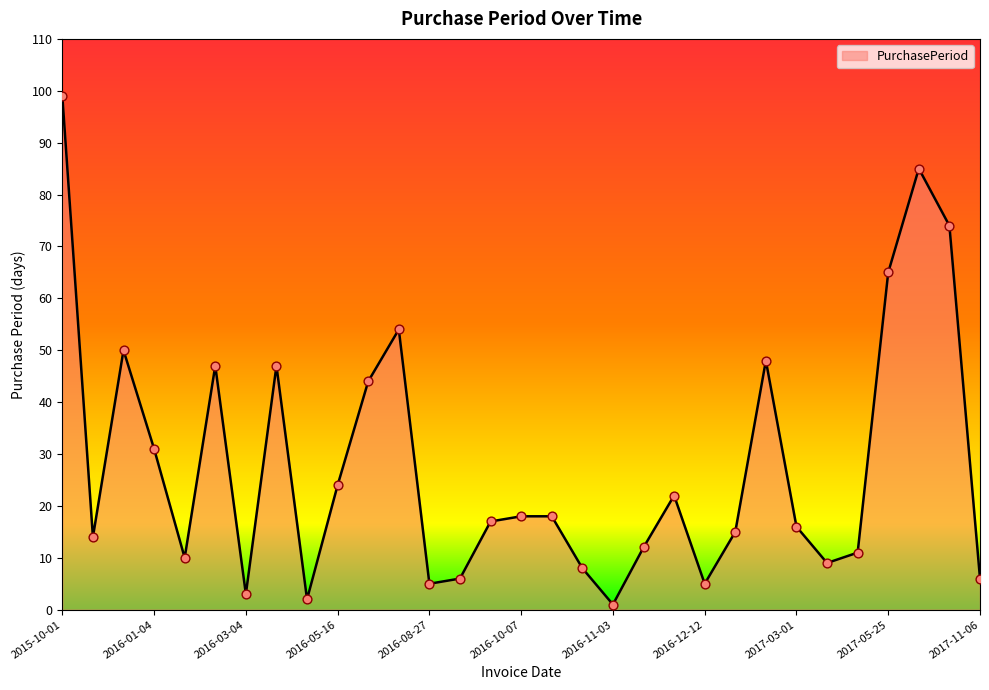

What is the difference between the maximum and minimum values?

98